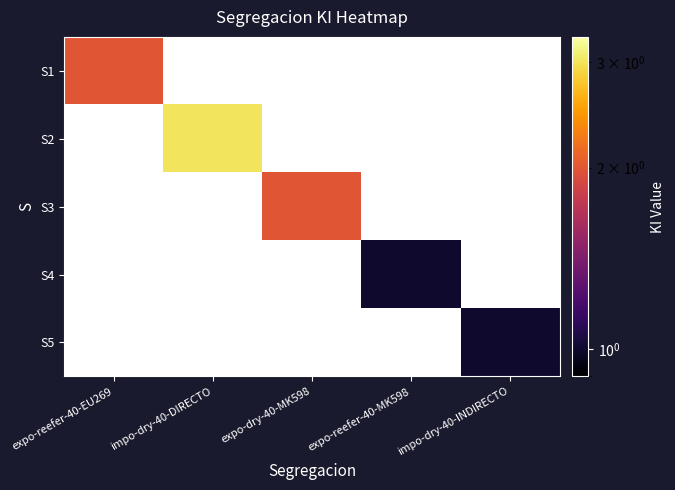

What is the smallest value displayed?

1.0